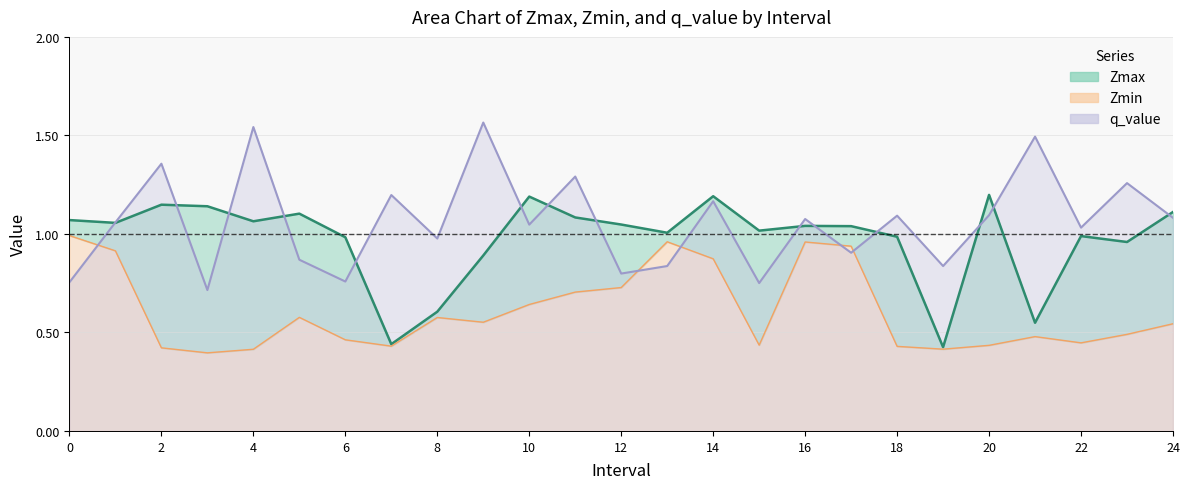

True or false: Zmax has a value of 1.0 at 22.

True